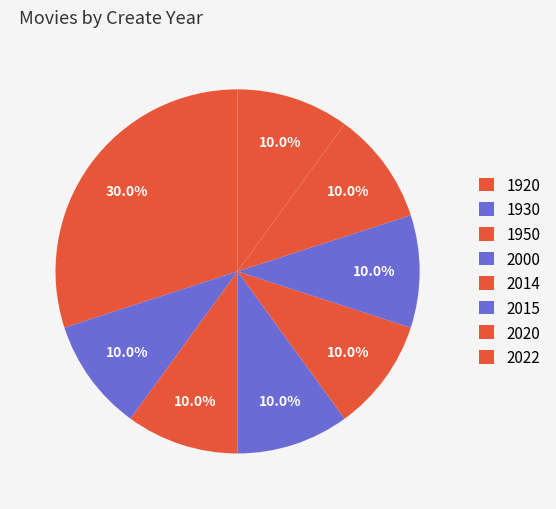

Which category has the smallest portion of the pie?

1930